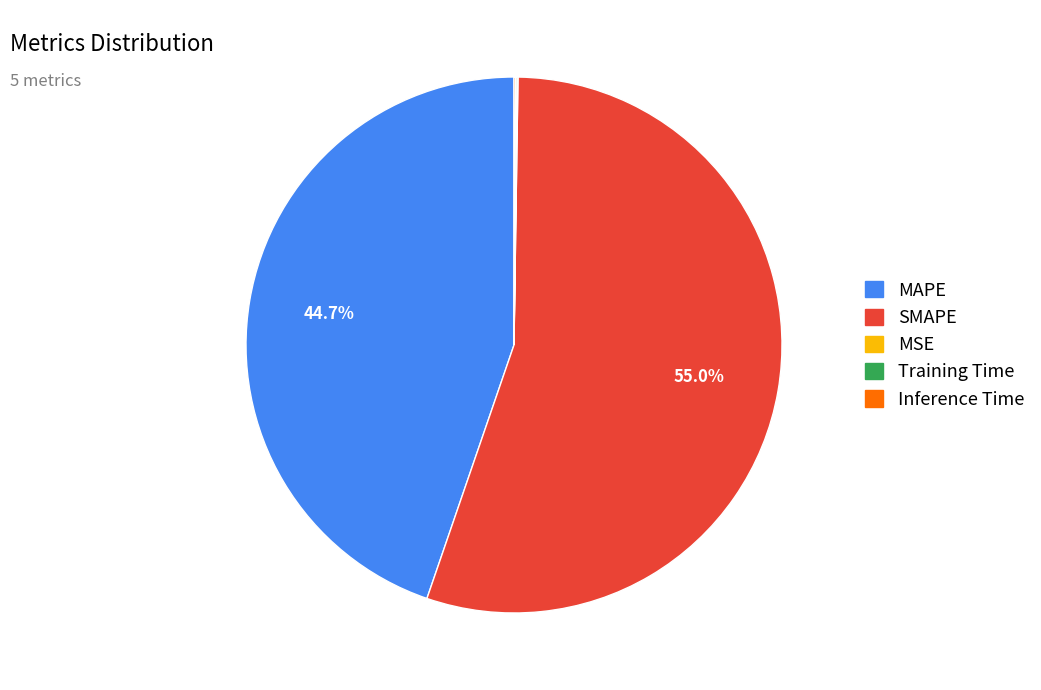

What is the largest slice in the pie chart?

SMAPE